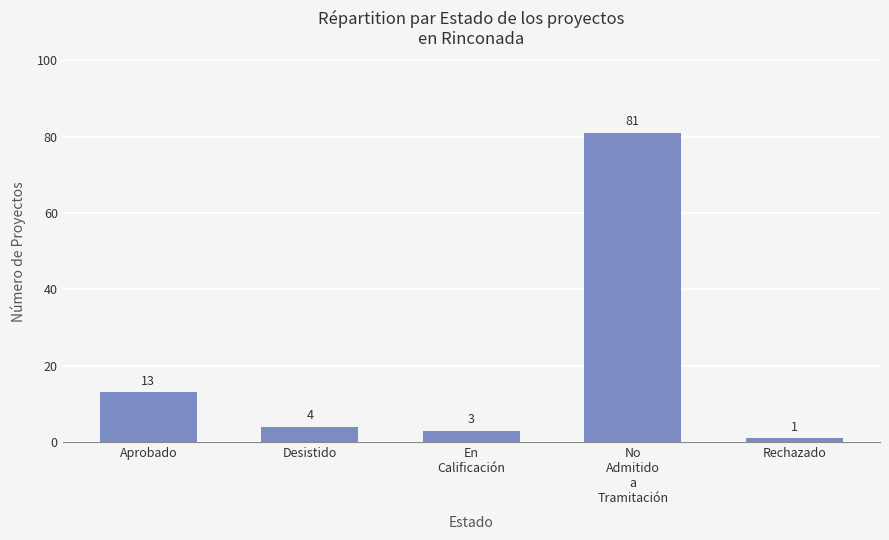

List the labels in order of value, largest first.

No
Admitido
a
Tramitación, Aprobado, Desistido, En
Calificación, Rechazado